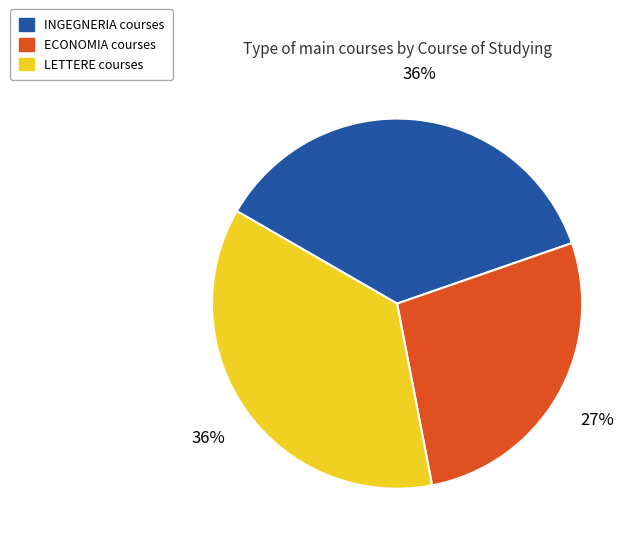

Is the sum of INGEGNERIA and LETTERE greater than half?

Yes